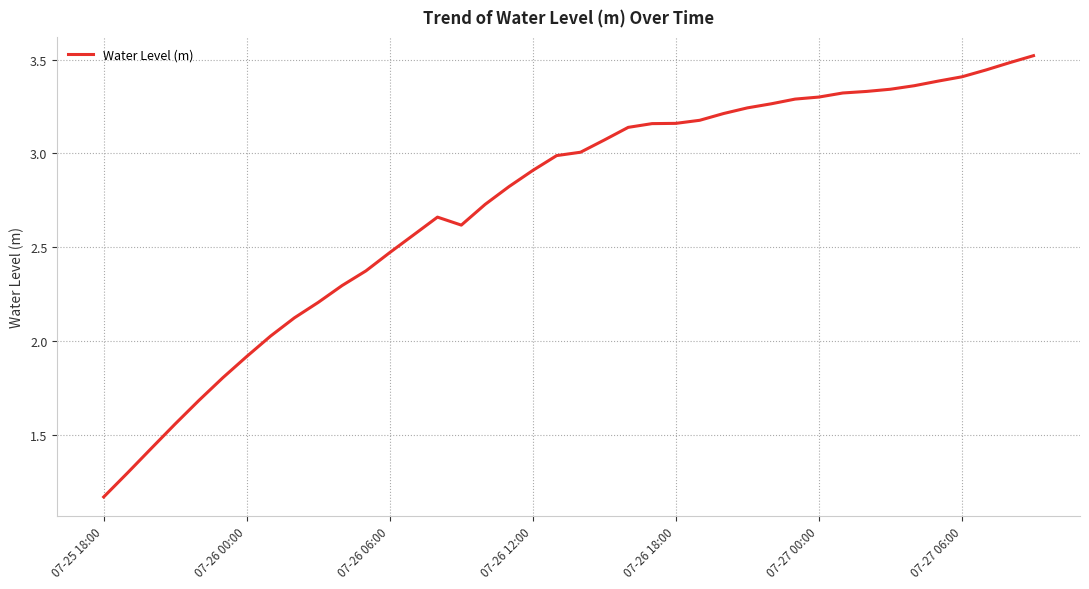

What is the greatest value displayed?

3.5